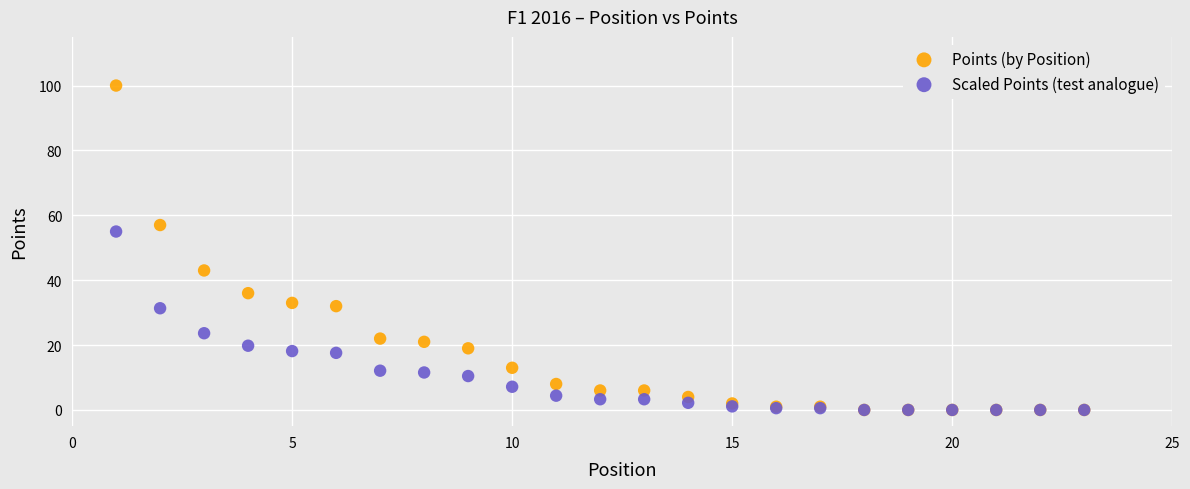

Across all series, what Y value is closest to 50?

55.0